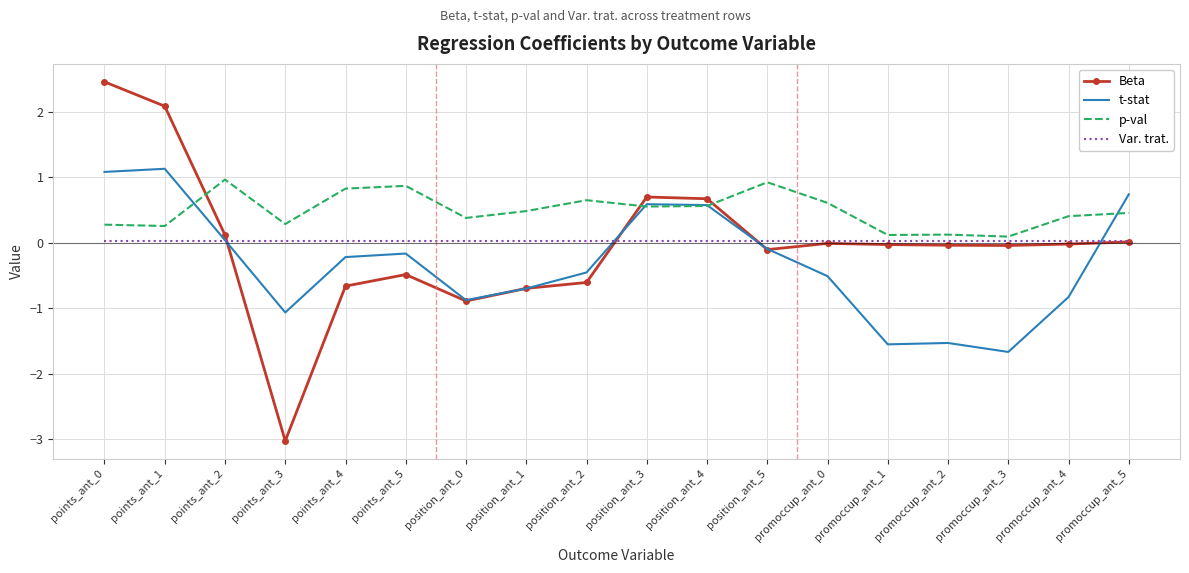

What is the maximum value for Beta?

2.5